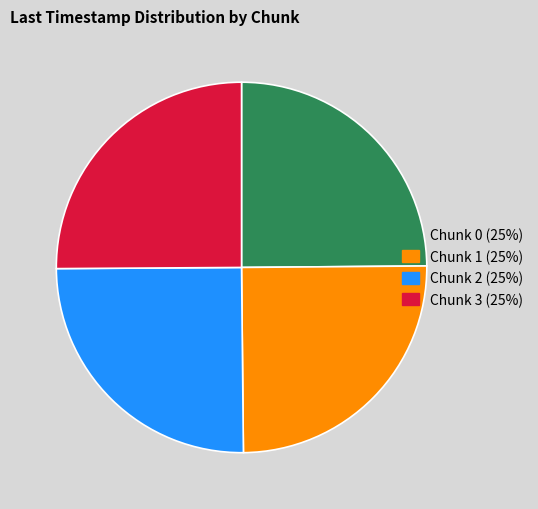

True or false: Chunk 0 accounts for 25% of the total.

True